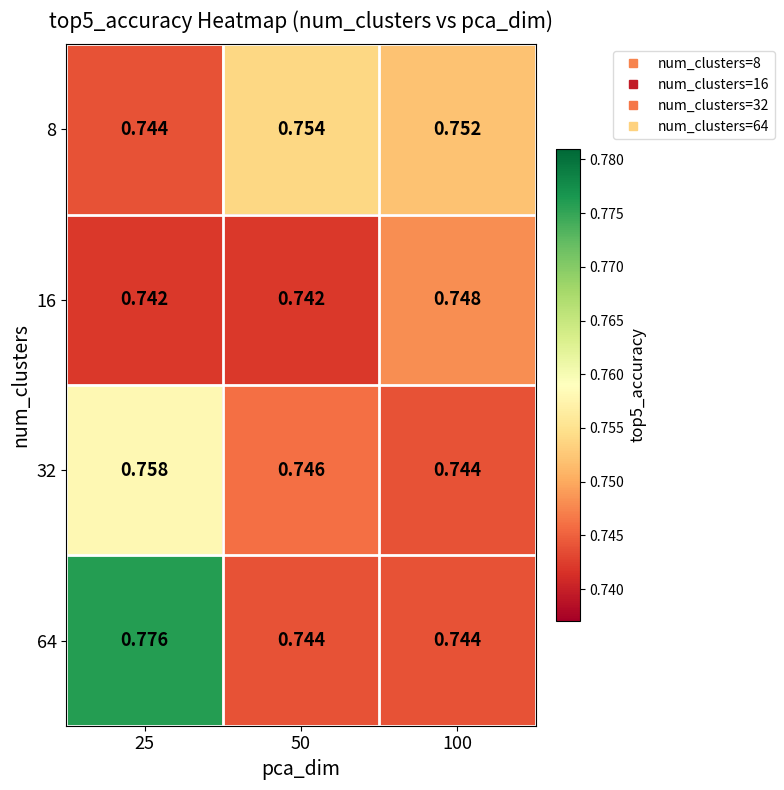

Is the value of 32 at 50 greater than the value of 8 at 100?

No